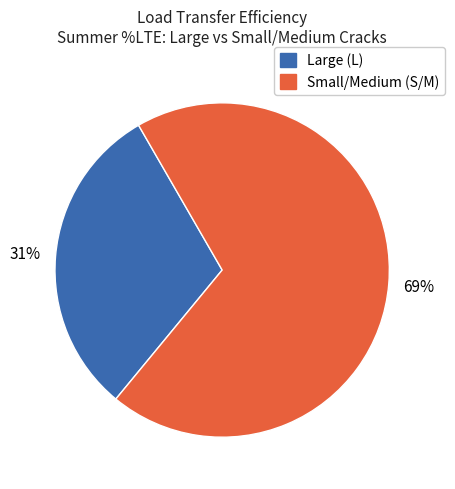

How many segments does this pie chart have?

2